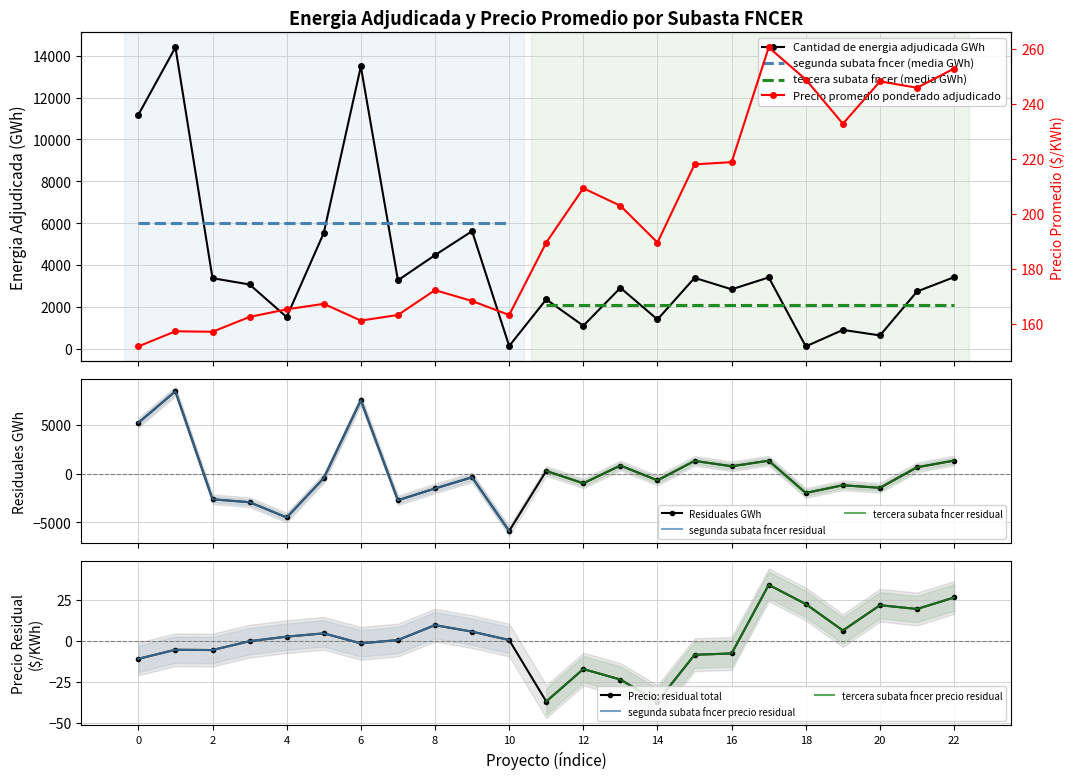

How many data points in Cantidad de energia adjudicada GWh are above 3067?

12